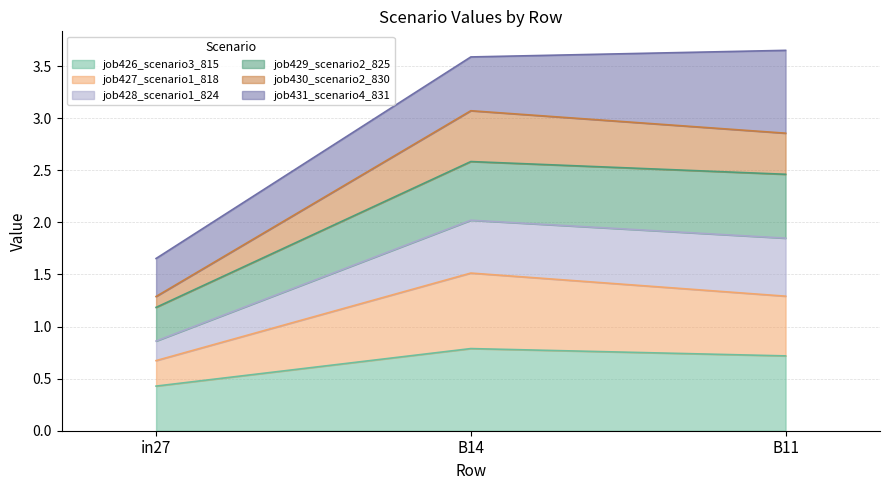

What is the maximum value for job426_scenario3_815?

0.8